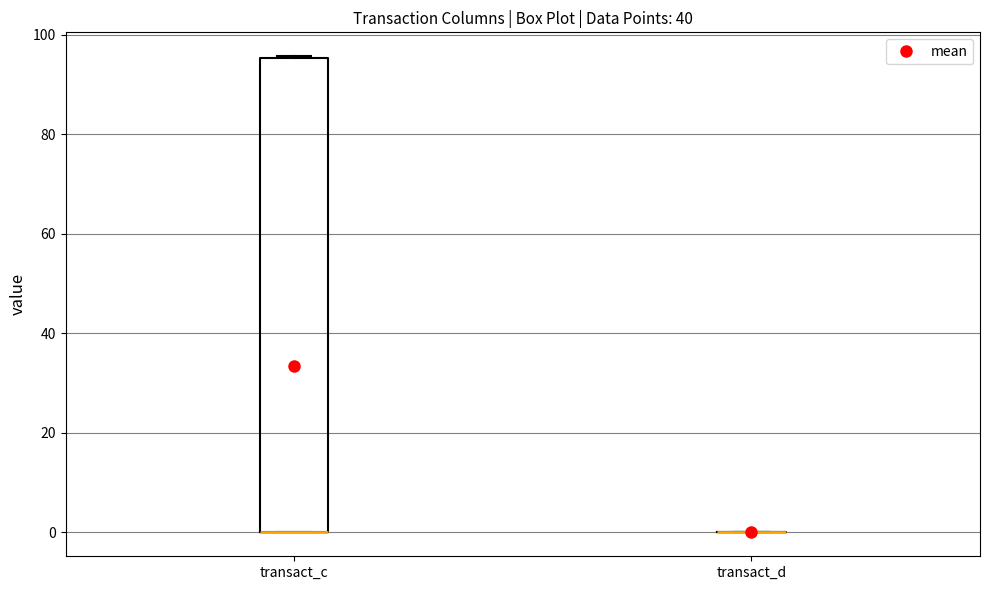

Which box is the tallest, from its lower edge to its upper edge?

transact_c